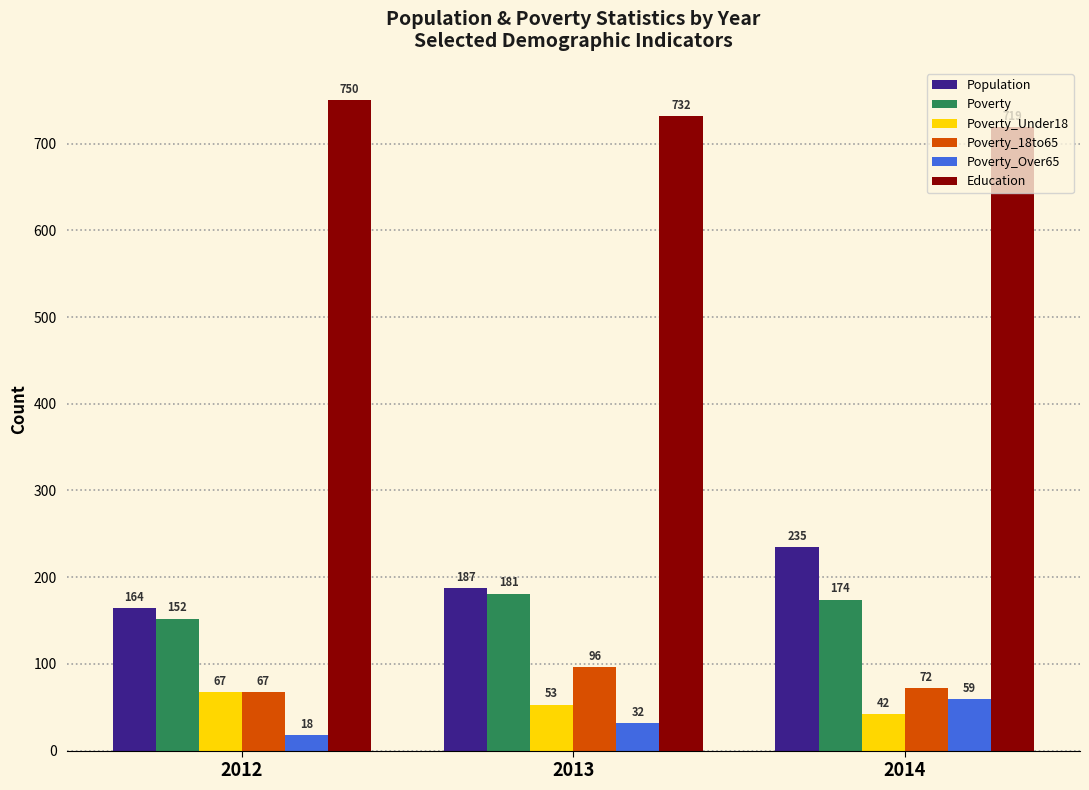

How many bars are there in each group?

6